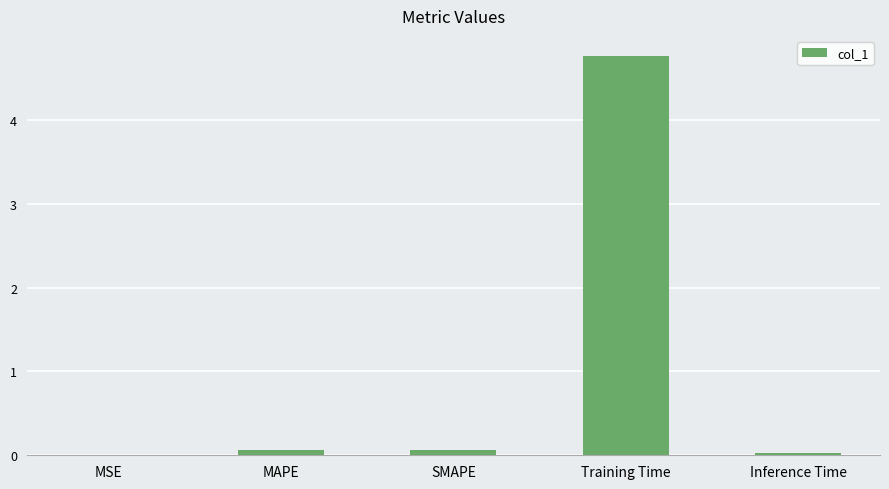

The chart shows a value of 4.8 at Training Time. True or false?

True